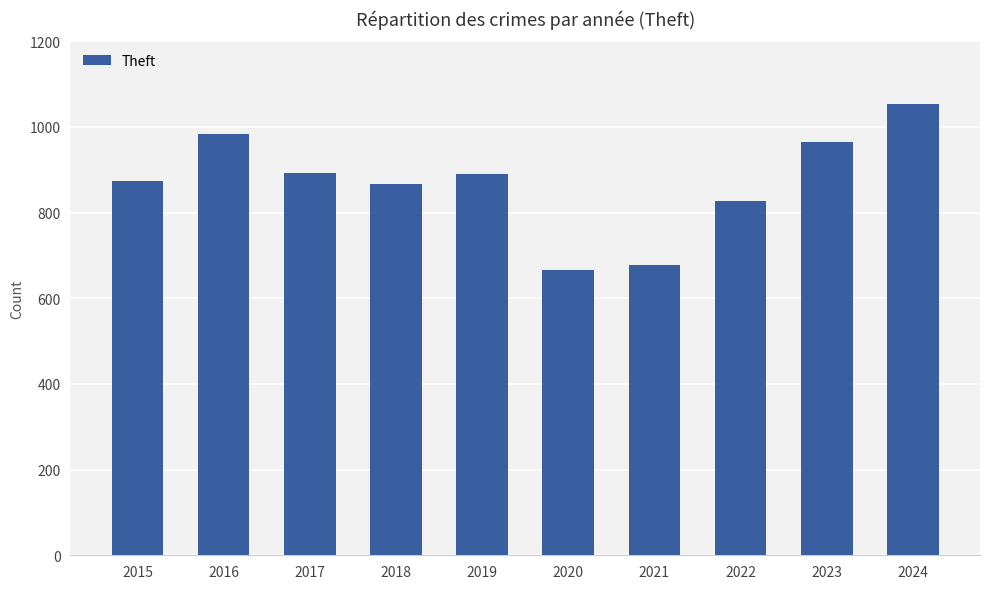

How many values are below 891?

5